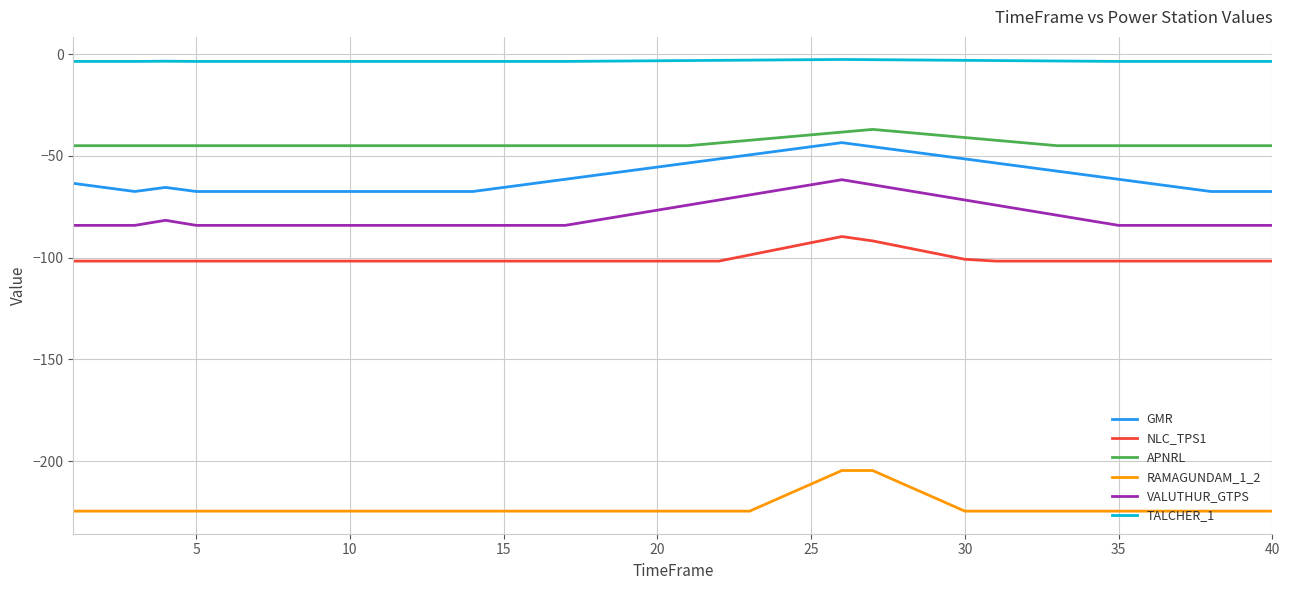

Which series has the largest total across all categories?

TALCHER_1